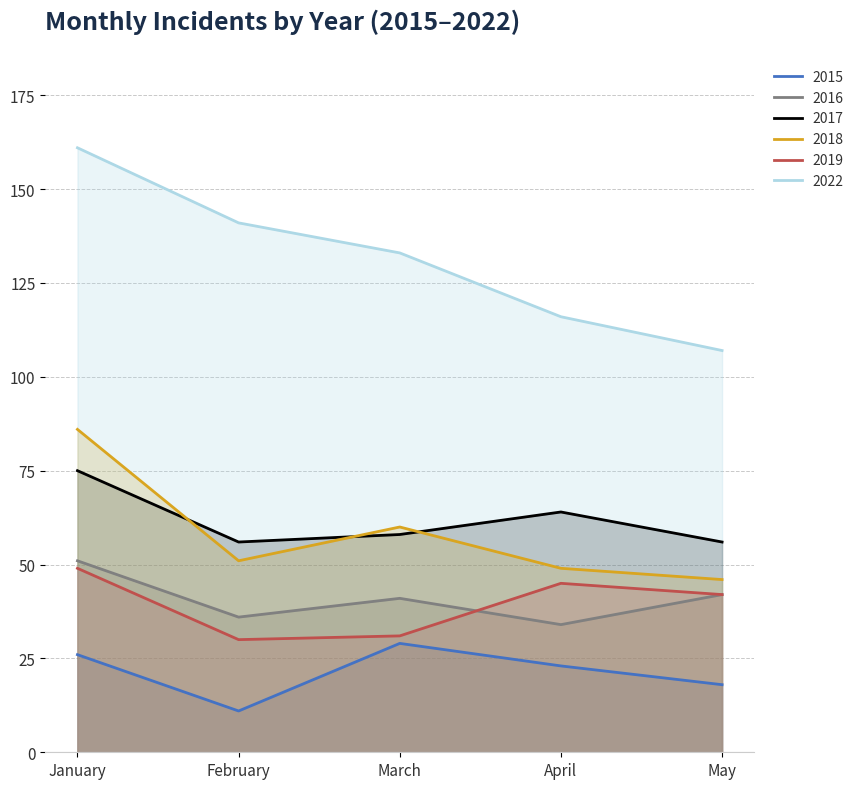

Is it true that 2019 equals 42 at May?

True